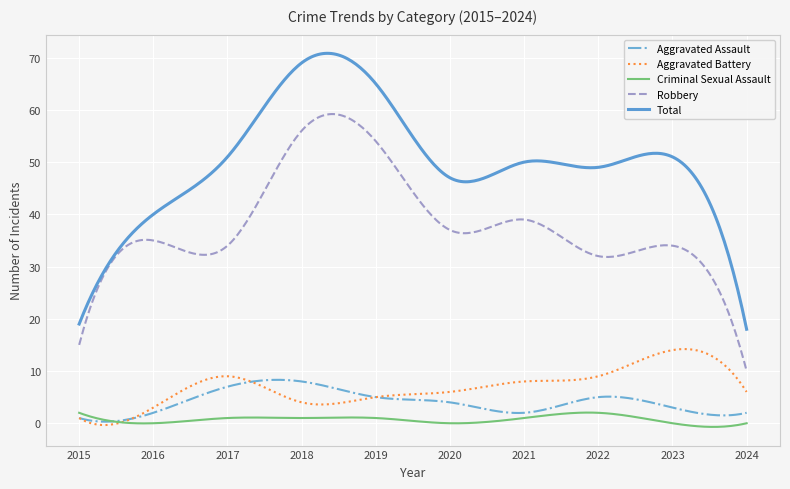

Is this an area chart (filled region under the line)?

No